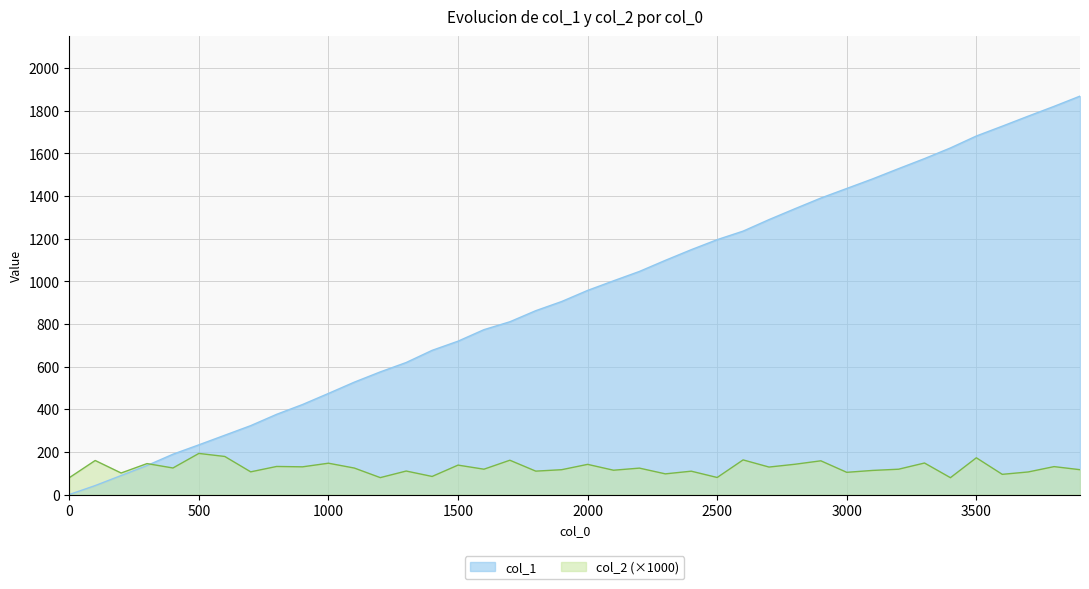

Reading right to left, extract all data points from this chart.

col_1: 1869.0	1821.0	1775.0	1728.0	1682.0	1626.0	1576.0	1529.0	1481.0	1436.0	1391.0	1341.0	1290.0	1236.0	1196.0	1149.0	1099.0	1047.0	1003.0	958.0	906.0	863.0	811.0	774.0	720.0	677.0	620.0	576.0	528.0	475.0	423.0	377.0	324.0	279.0	234.0	190.0	137.0	90.0	43.0	1.0
col_2: 117.4	131.9	106.8	95.7	173.3	80.0	148.8	119.7	114.0	105.1	159.1	142.9	129.8	163.4	80.9	110.4	97.9	124.8	115.0	142.4	117.4	110.7	161.8	119.8	138.9	85.8	111.2	80.3	125.1	147.8	130.9	132.6	107.4	179.5	193.7	125.5	146.0	101.9	160.6	79.9